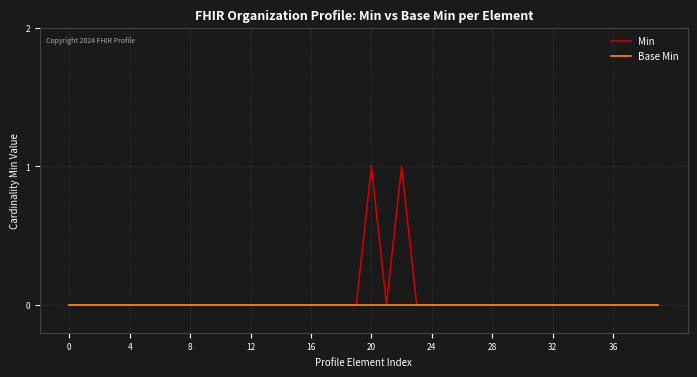

Reading left to right, list all the values displayed in this chart.

Min: 0	0	0	0	0	0	0	0	0	0	0	0	0	0	0	0	0	0	0	0	1	0	1	0	0	0	0	0	0	0	0	0	0	0	0	0	0	0	0	0
Base Min: 0	0	0	0	0	0	0	0	0	0	0	0	0	0	0	0	0	0	0	0	0	0	0	0	0	0	0	0	0	0	0	0	0	0	0	0	0	0	0	0